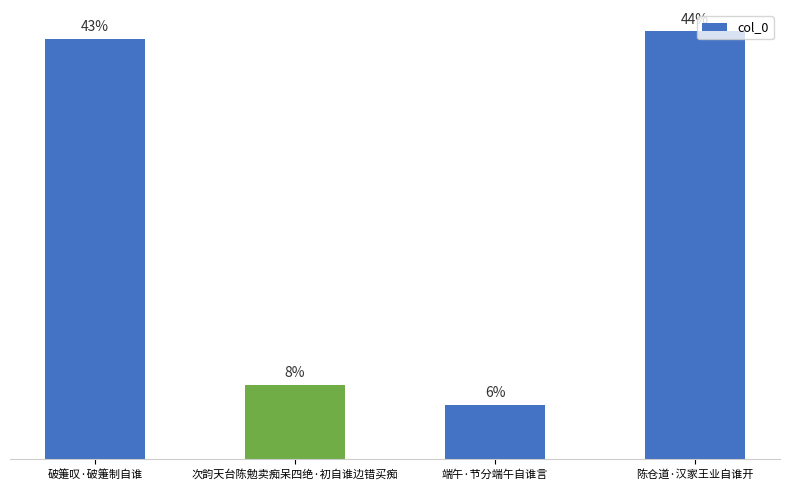

Are the bars horizontal?

No